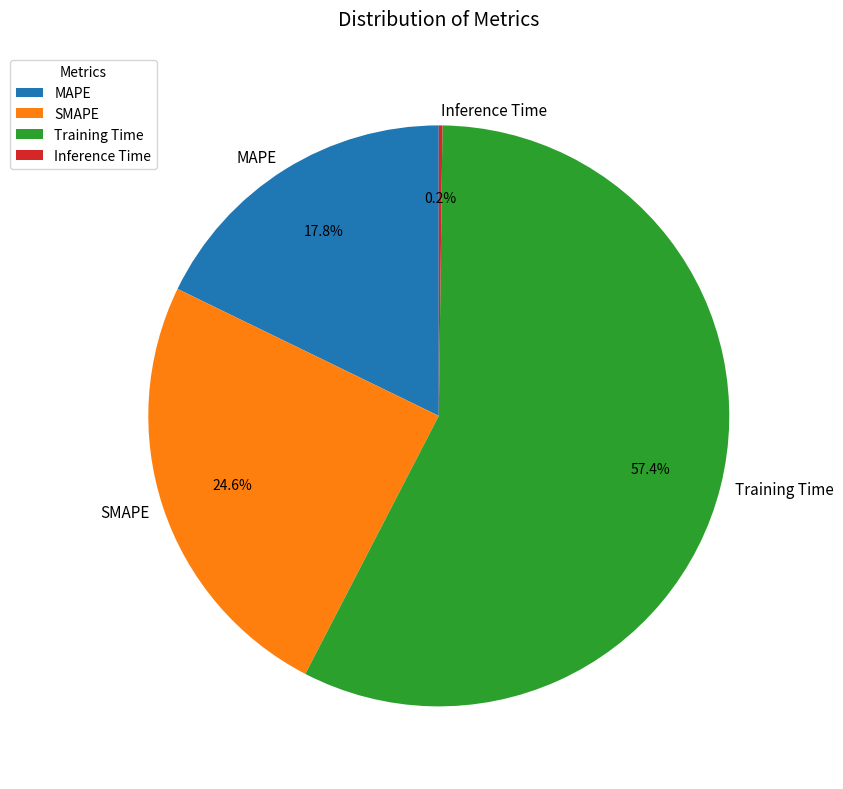

Which slice represents more than half of the pie?

Training Time